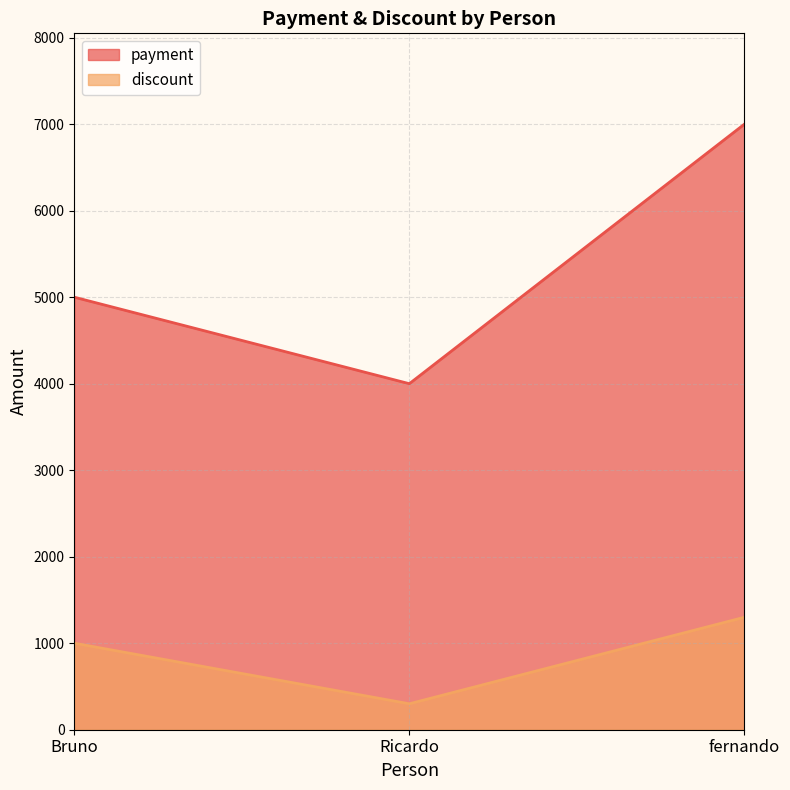

The payment series shows 3048 at Bruno. True or false?

False